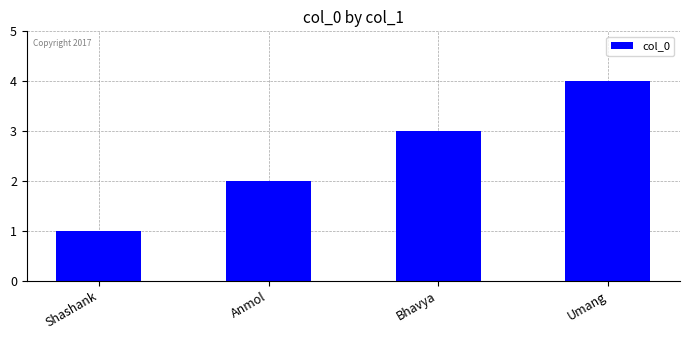

True or false: the data shows 2 at Bhavya.

False